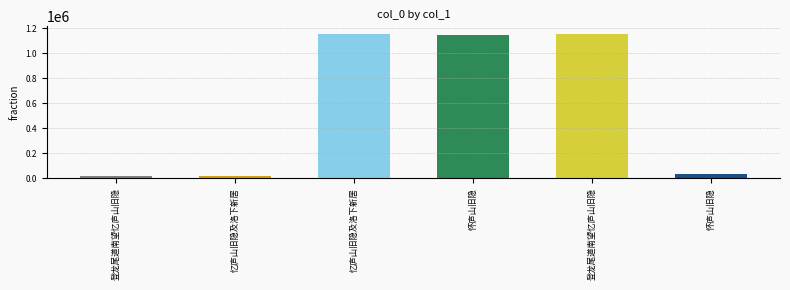

What is the approximate value at 登龙尾道南望忆庐山旧隐?

18347